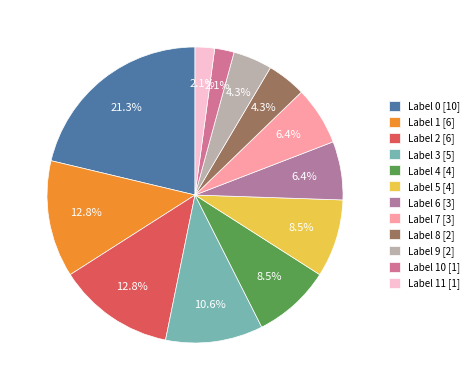

To the nearest percent, what is the average slice percentage?

8%